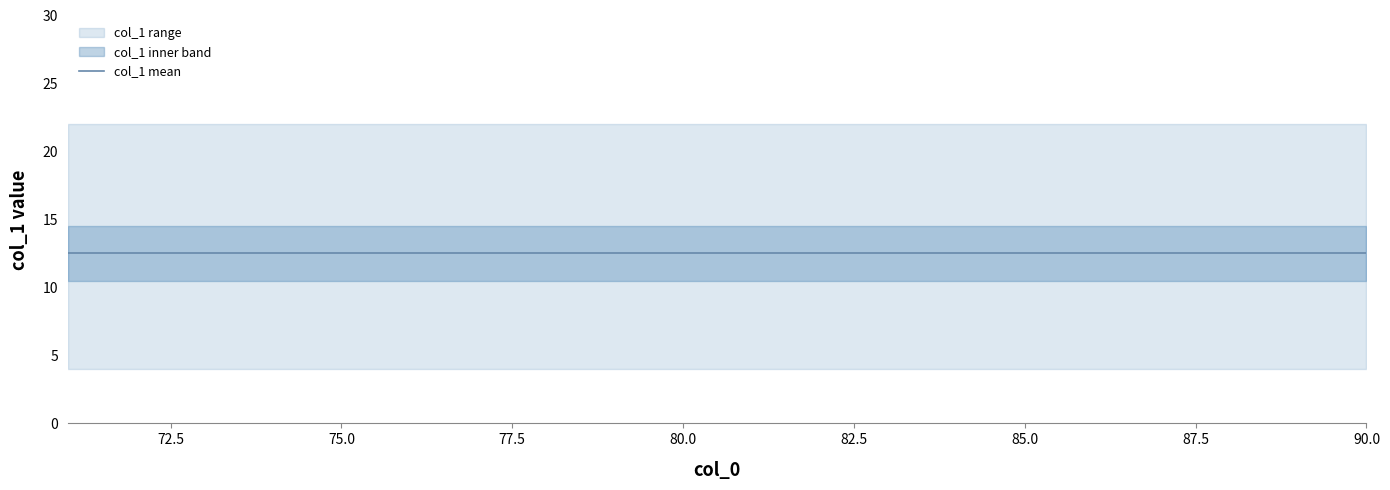

True or false: count and sum cross at least once.

False